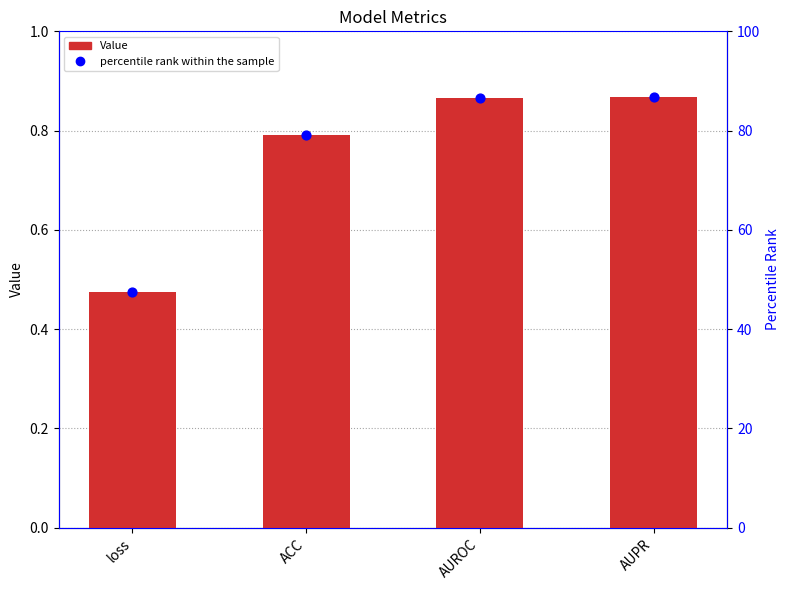

Which series contains the lowest Y value?

Value